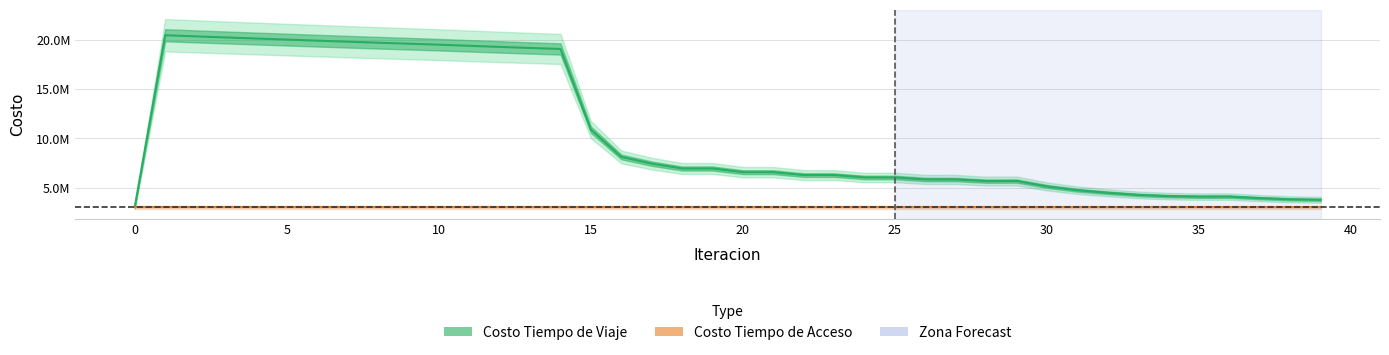

True or false: Costo Tiempo de Viaje and Costo Tiempo de Acceso intersect in this chart.

False